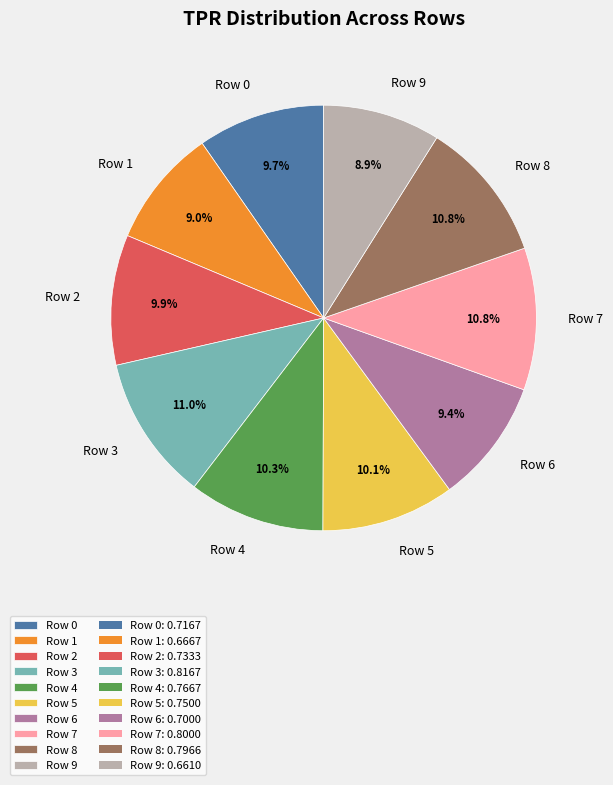

To the nearest percent, what is the average slice percentage?

10%